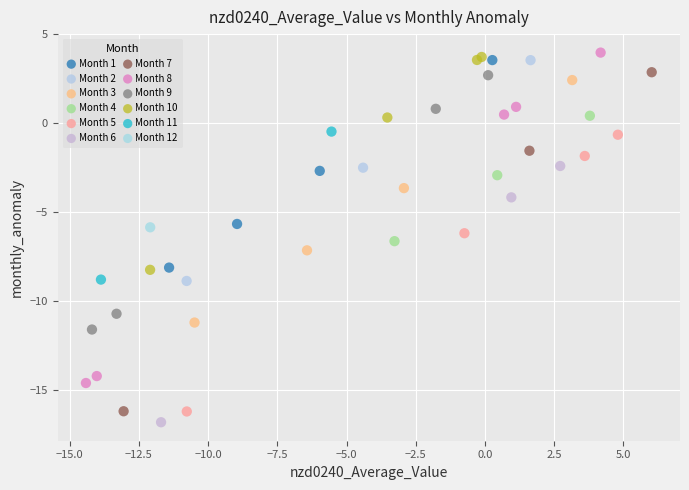

What are all the series names shown in the legend?

Month 1, Month 2, Month 3, Month 4, Month 5, Month 6, Month 7, Month 8, Month 9, Month 10, Month 11, Month 12